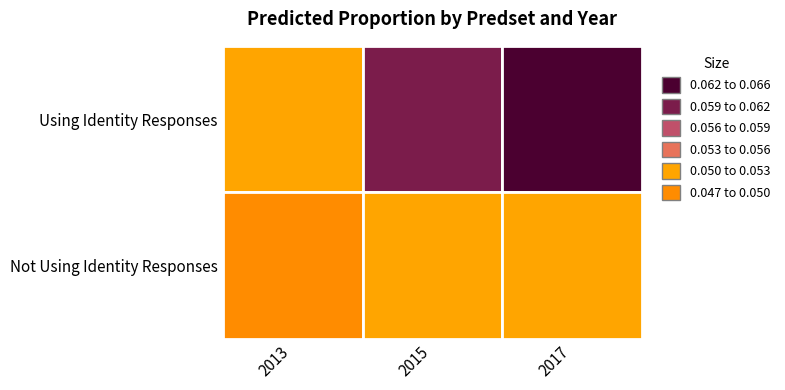

What is the sum of the Not Using Identity Responses values at 2015 and 2017?

0.1